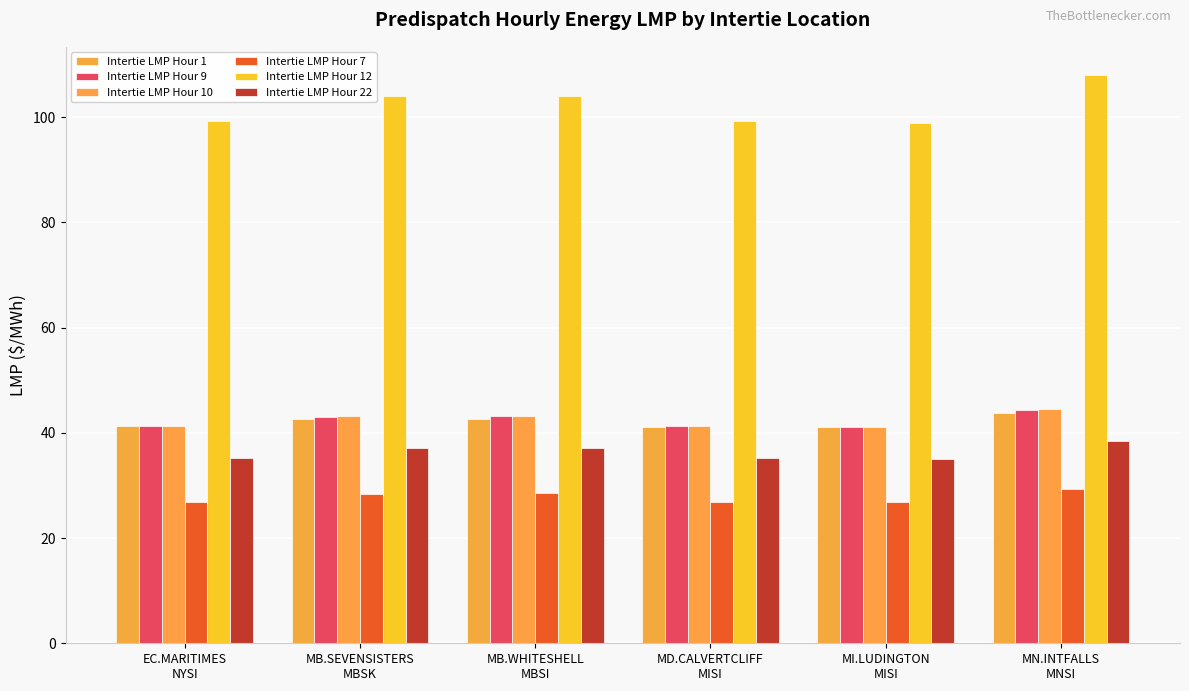

At which label is Intertie LMP Hour 9 closest to 42?

EC.MARITIMES
NYSI